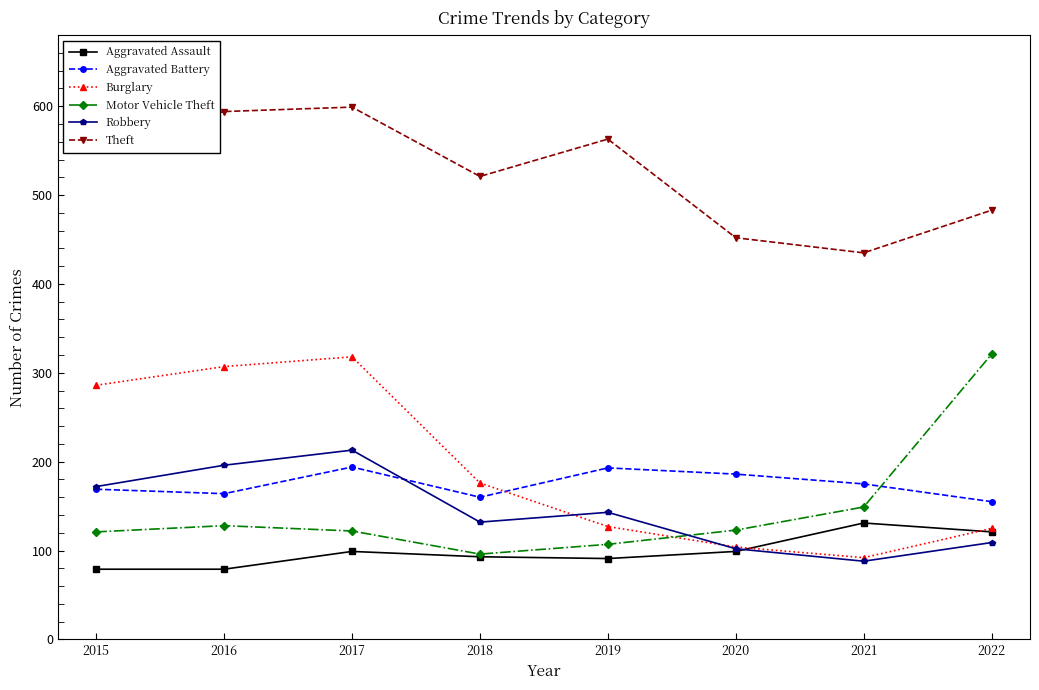

Between which two adjacent categories do Motor Vehicle Theft and Aggravated Battery first intersect?

2021 and 2022